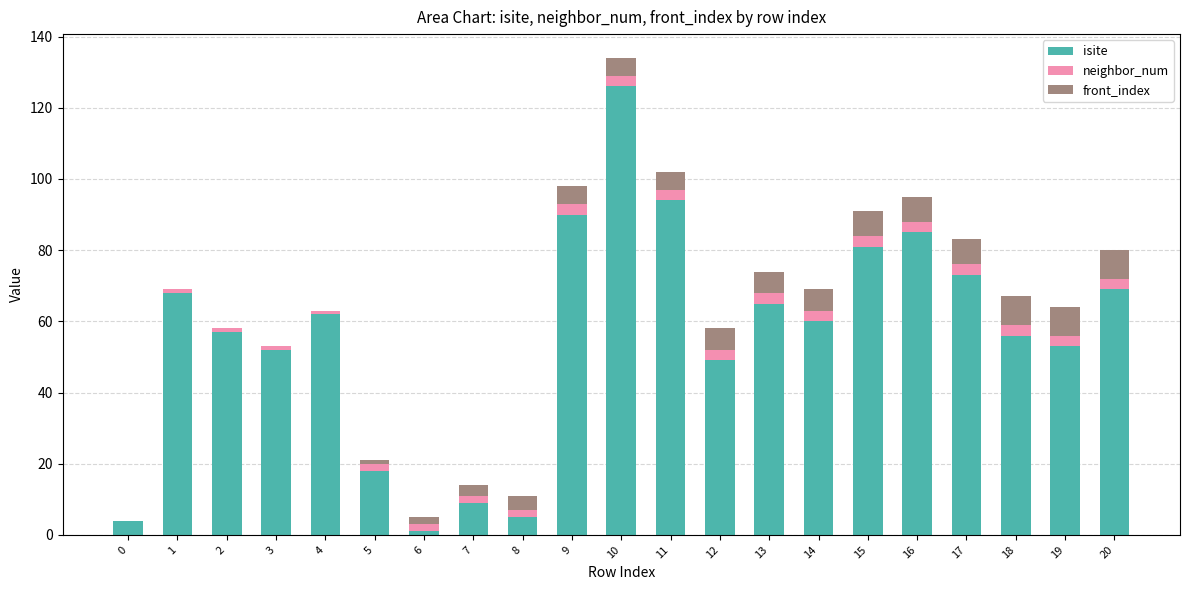

What is the maximum value for isite?

126